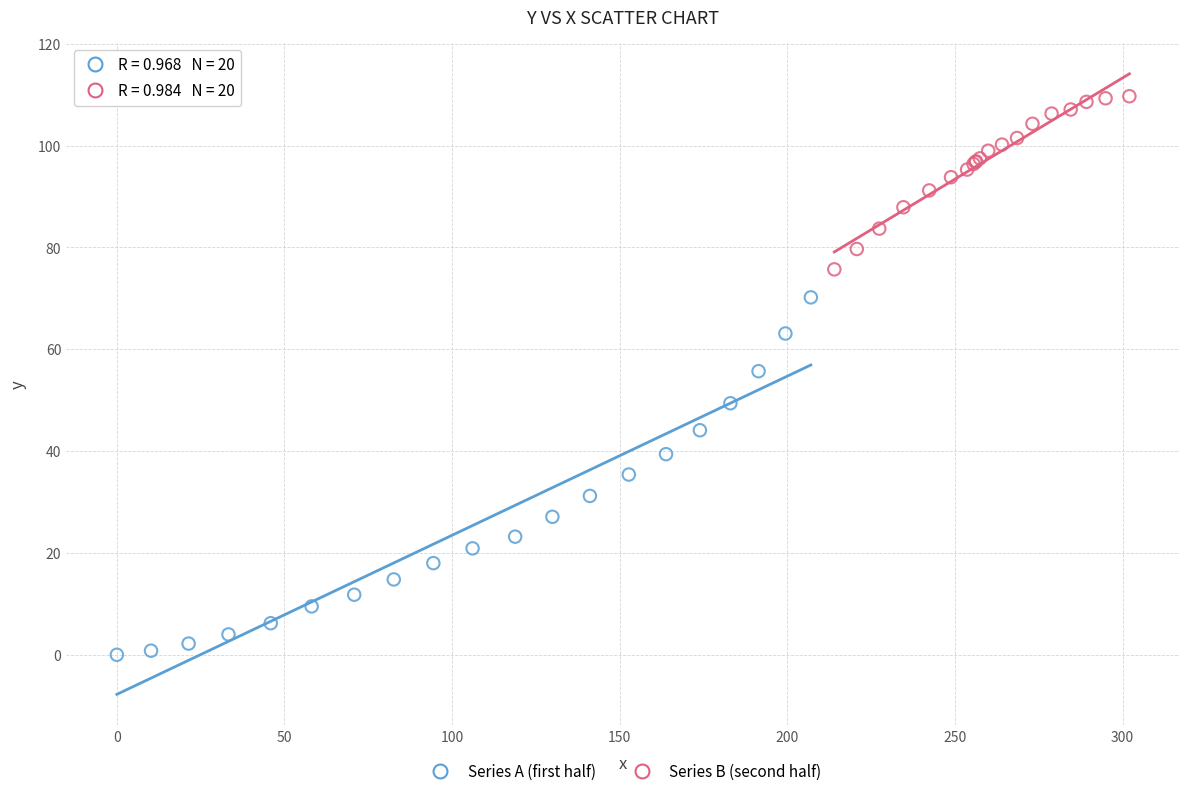

Which series contains the lowest Y value?

Series A (first half)